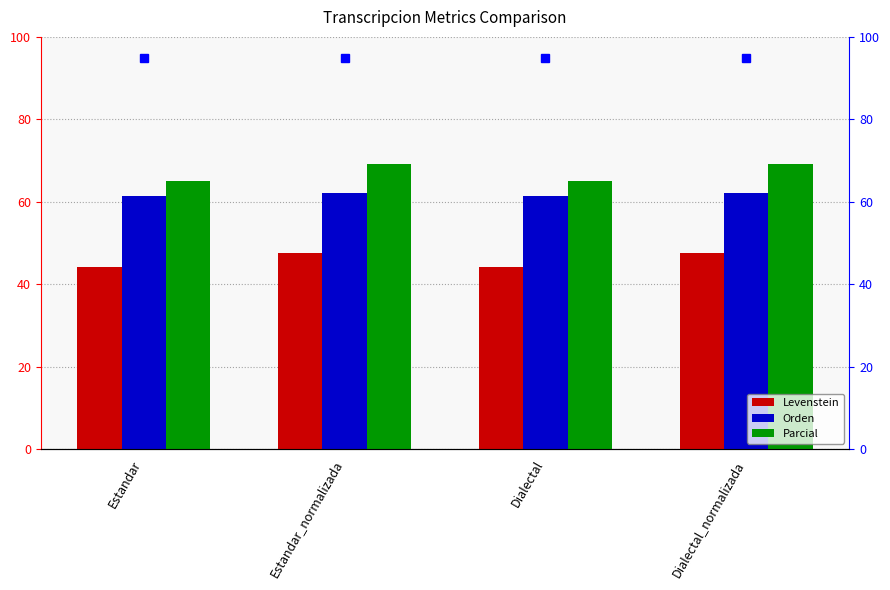

Is it true that Levenstein equals 69.2 at Dialectal?

False